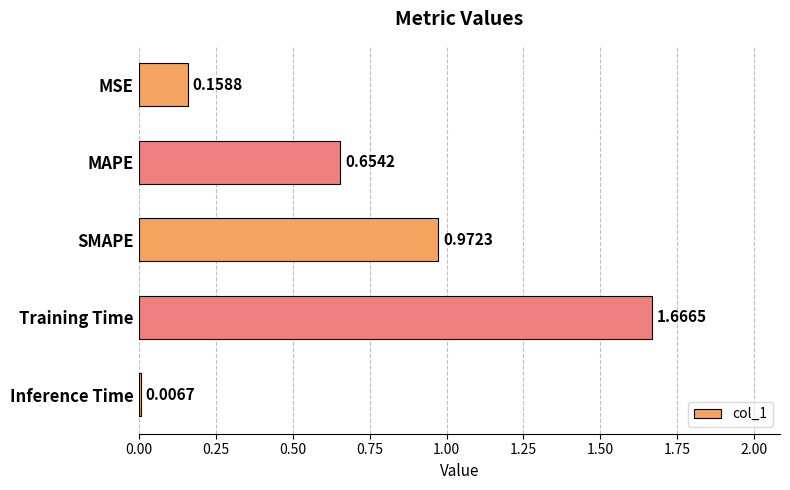

What is the sum of all values?

3.5